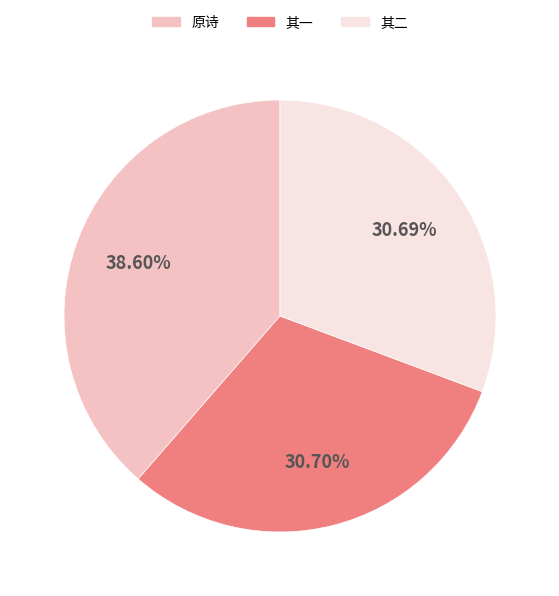

Is there any slice that represents more than half of the pie?

No